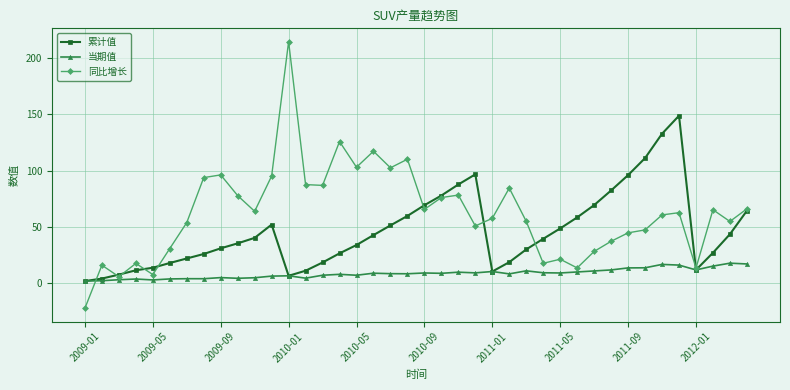

How many values in 同比增长 are below zero?

1